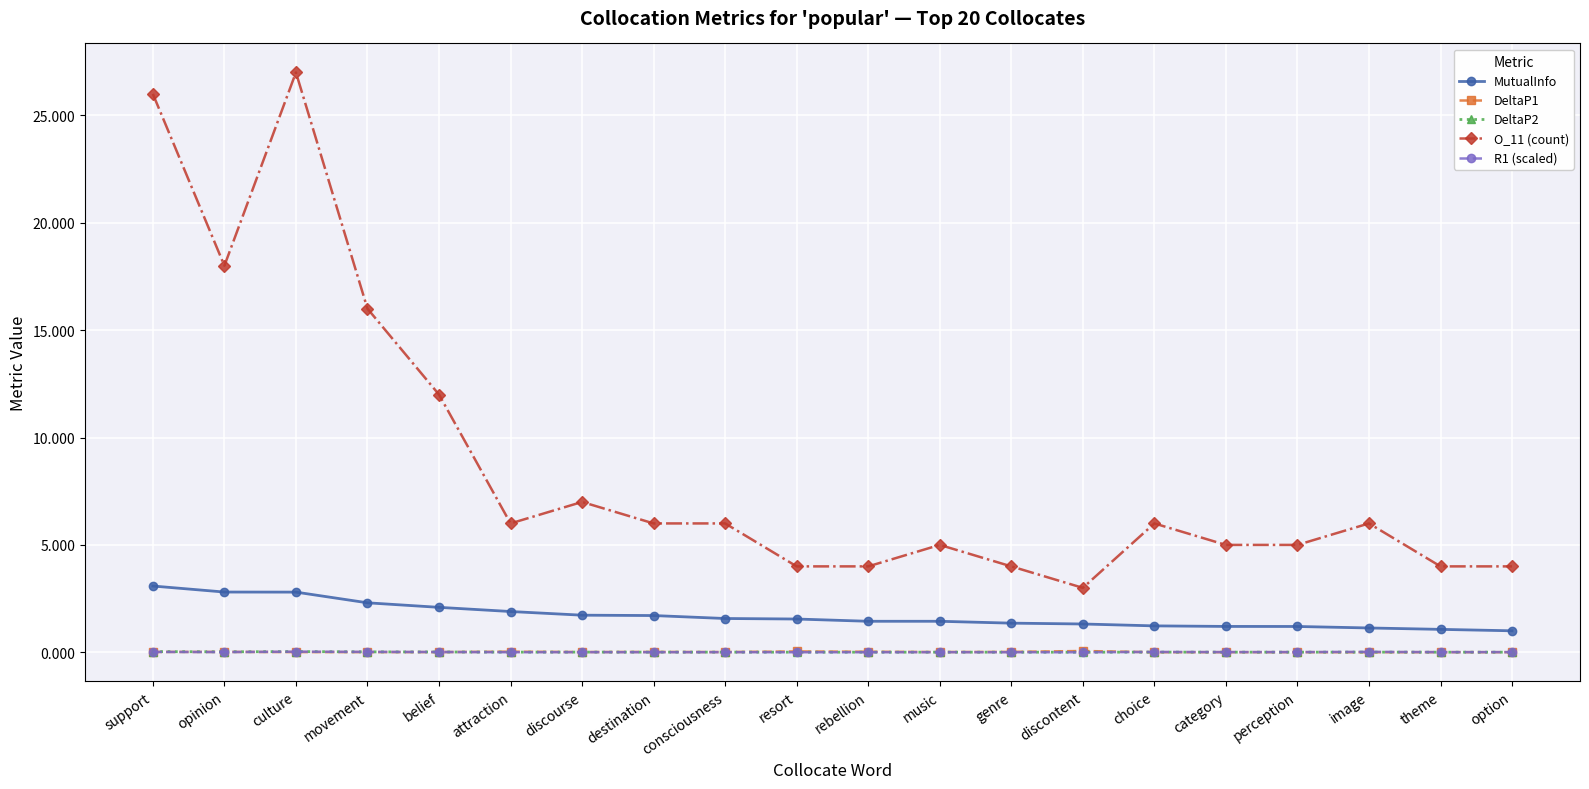

What is the label of the 11th point from the right?

resort